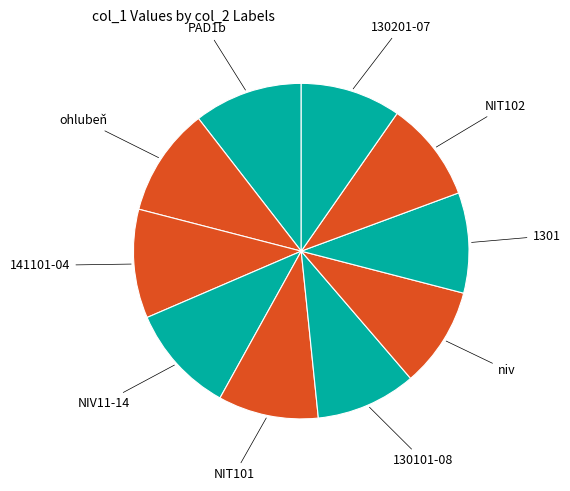

How many segments does this pie chart have?

10